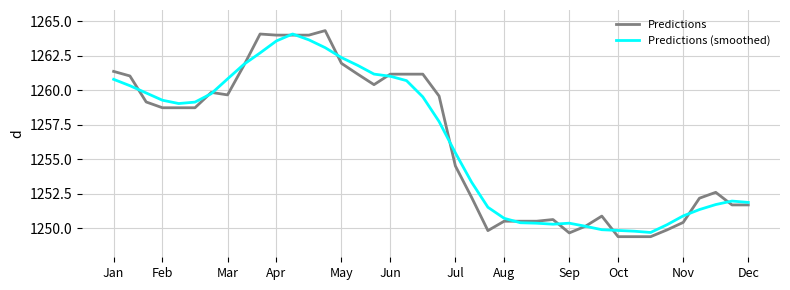

What is the maximum value shown in the chart?

1264.3